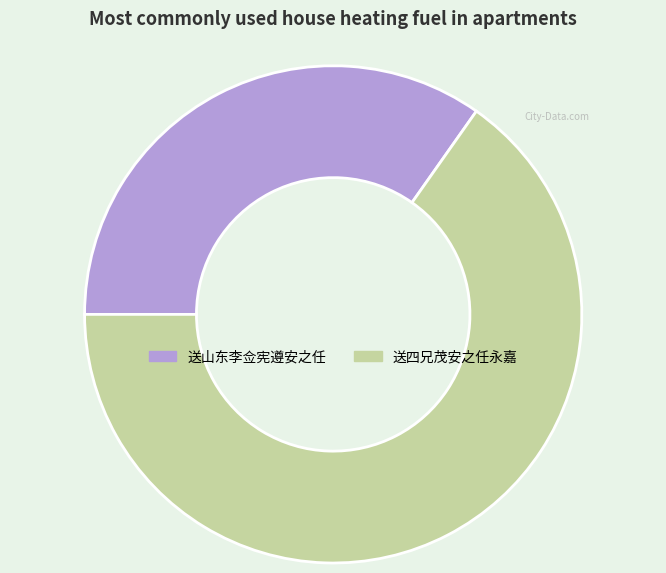

Count the number of slices in the pie.

2